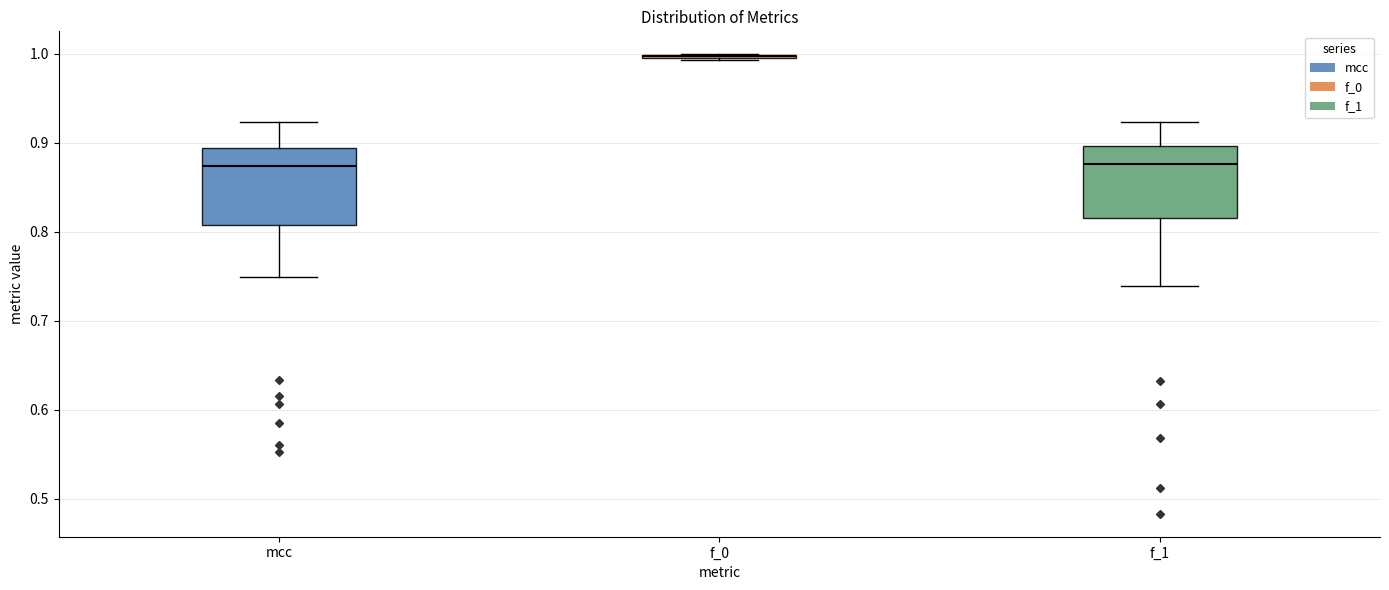

Reading left to right, read every box against the y-axis: the position of its median line, the range the box covers, and the ends of its whiskers. The values are not printed on the chart, so give them approximately, as read against the axis.

mcc: median 0.87, box 0.81 to 0.89, whiskers 0.75 to 0.92
f_0: box collapsed to a line at 1.00, whiskers 0.99 to 1.00
f_1: median 0.88, box 0.82 to 0.90, whiskers 0.74 to 0.92